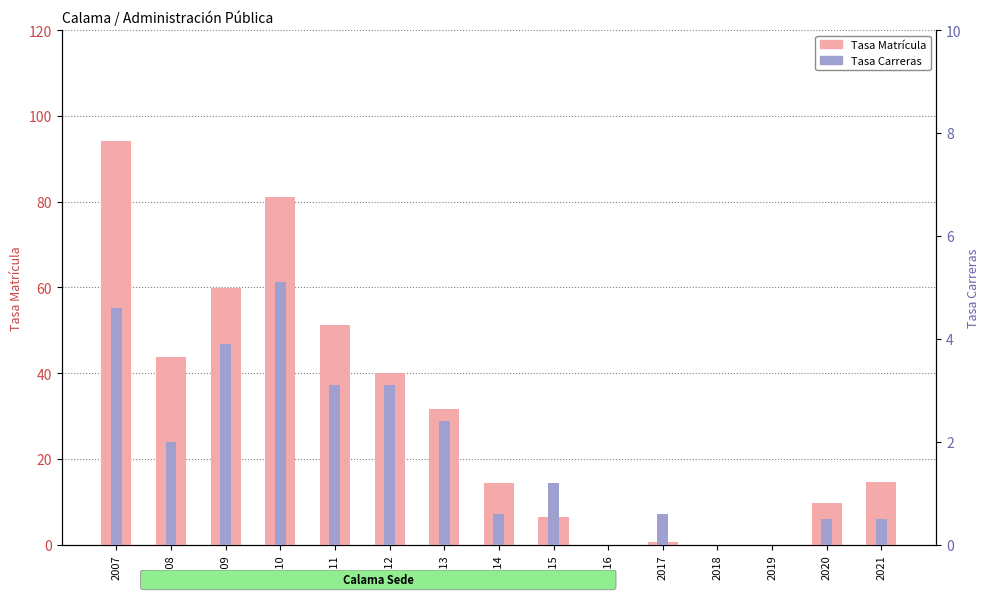

Is the value of Tasa Matrícula at 2012 greater than the value of Tasa Carreras at 2017?

Yes